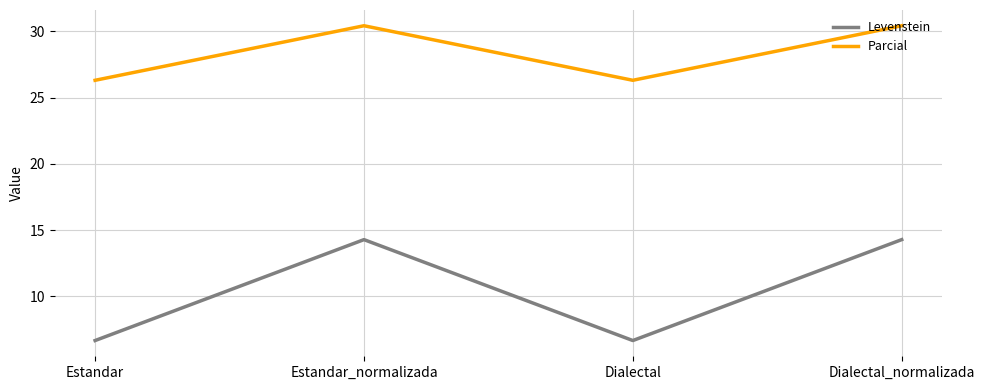

Which series has the largest range (max minus min)?

Levenstein